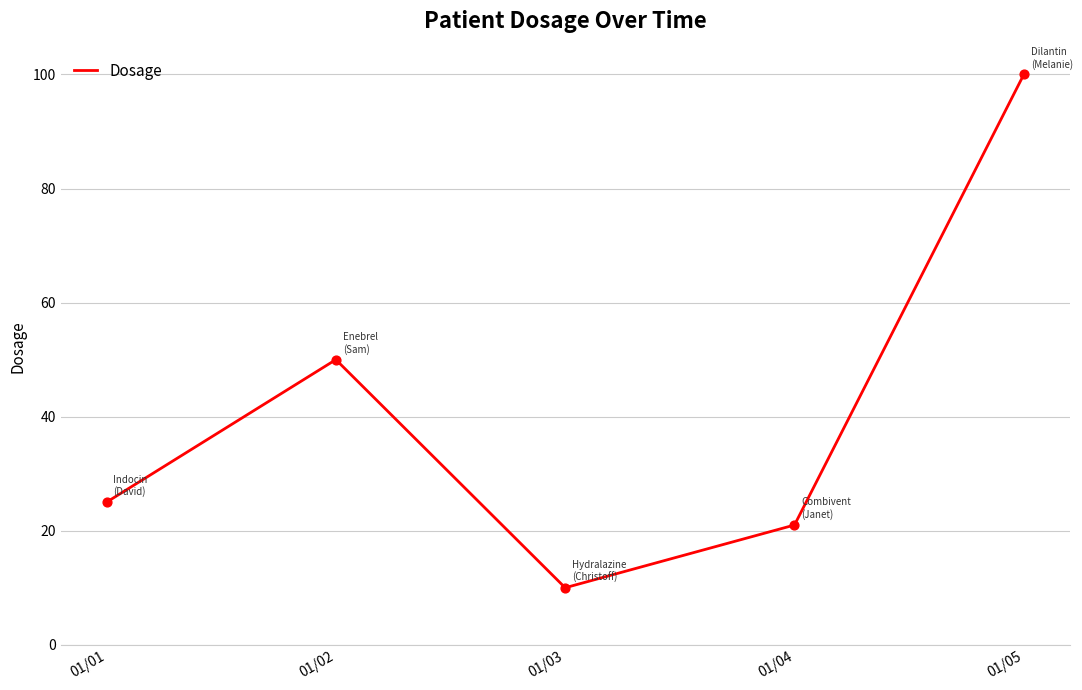

What is the change in value from 01/01 to 01/04?

-4